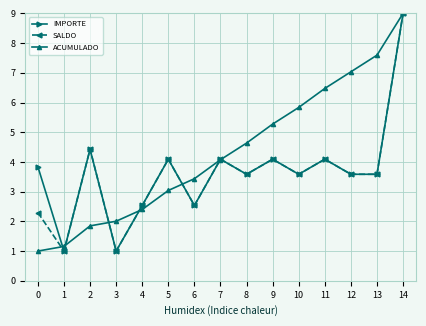

What is the difference between the highest and lowest values at 11?

2.4